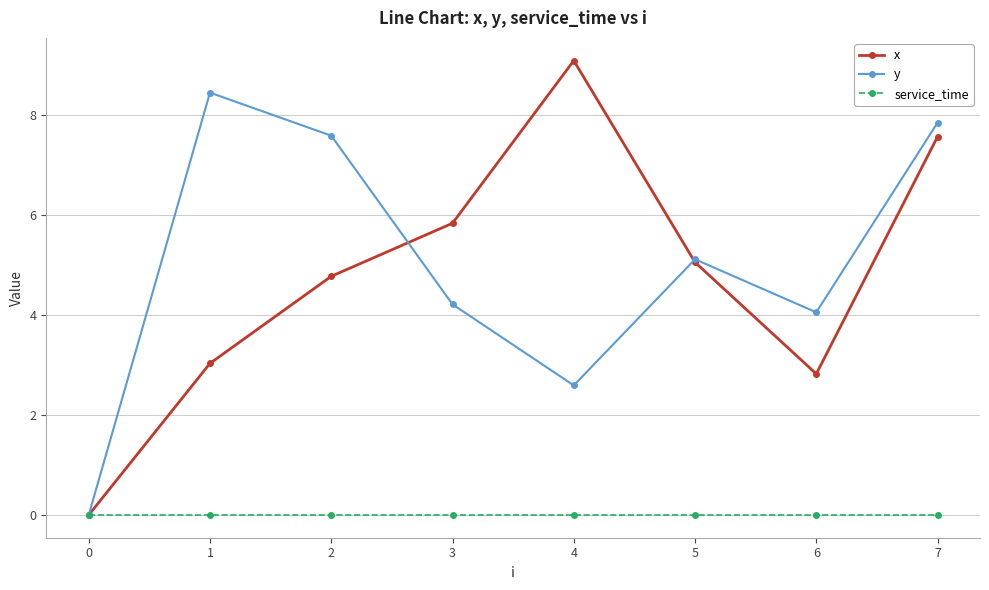

Does the chart display data point markers on the line(s)?

Yes